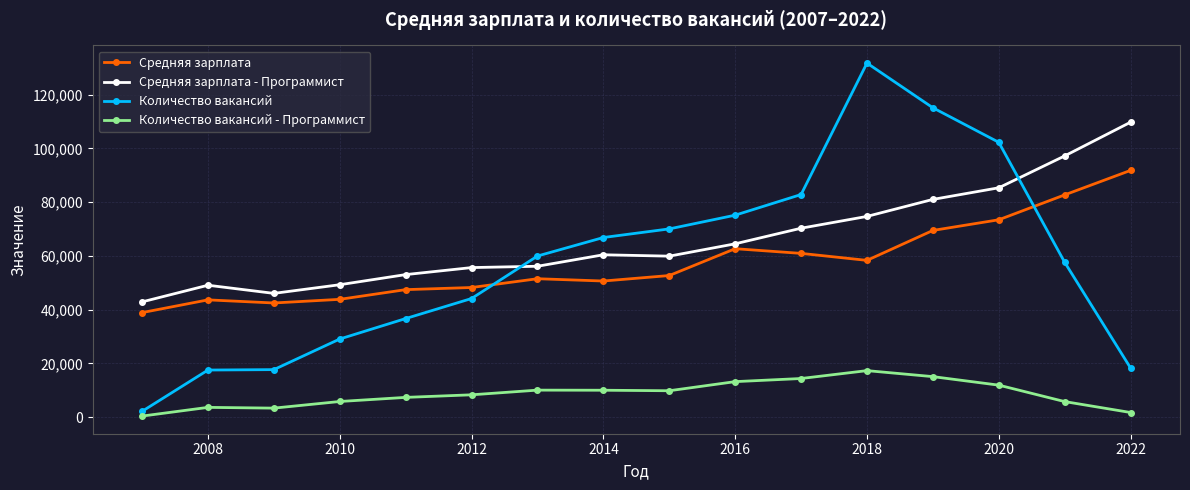

After their last crossing, which series has the higher values: Средняя зарплата - Программист or Количество вакансий?

Средняя зарплата - Программист